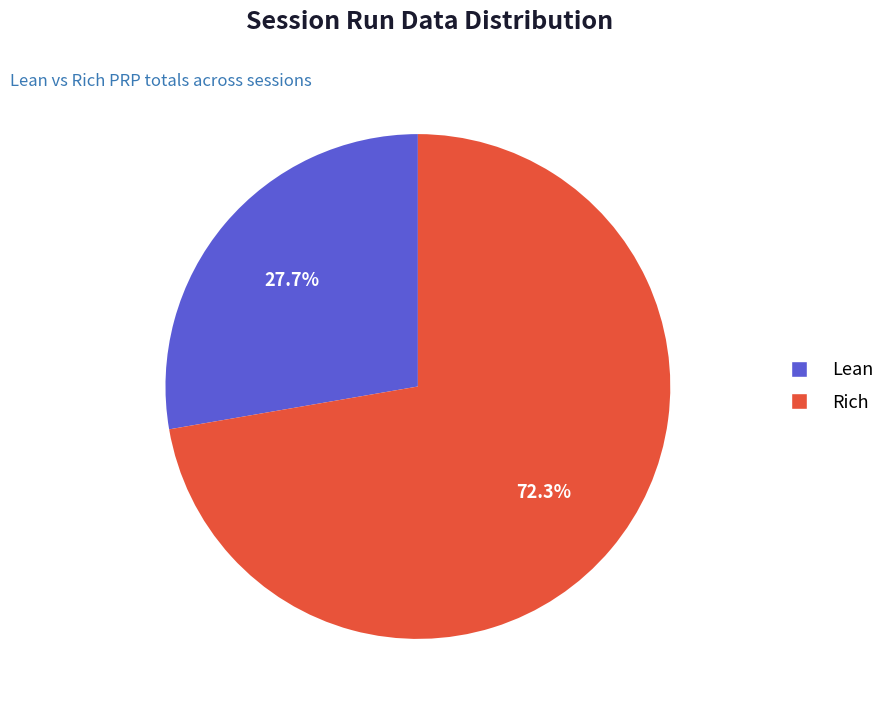

Is there a majority slice in this chart?

Yes